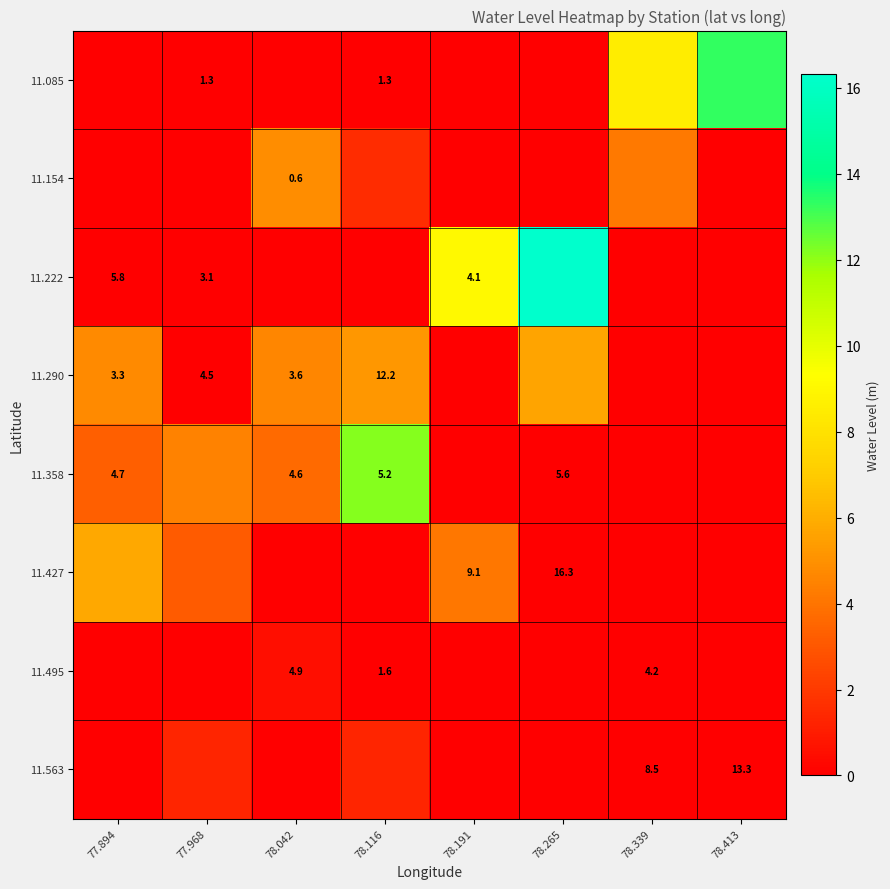

Where is 11.222 nearest to the value 8?

78.191